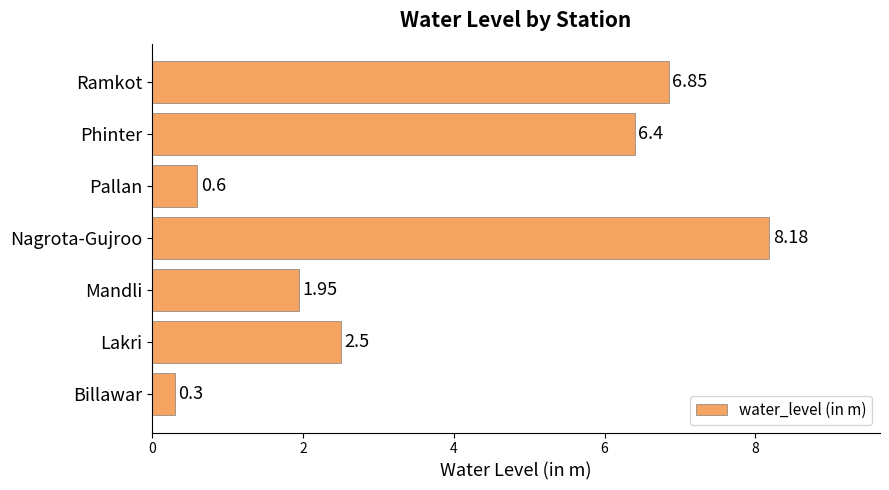

Where is the data nearest to the value 4?

Lakri